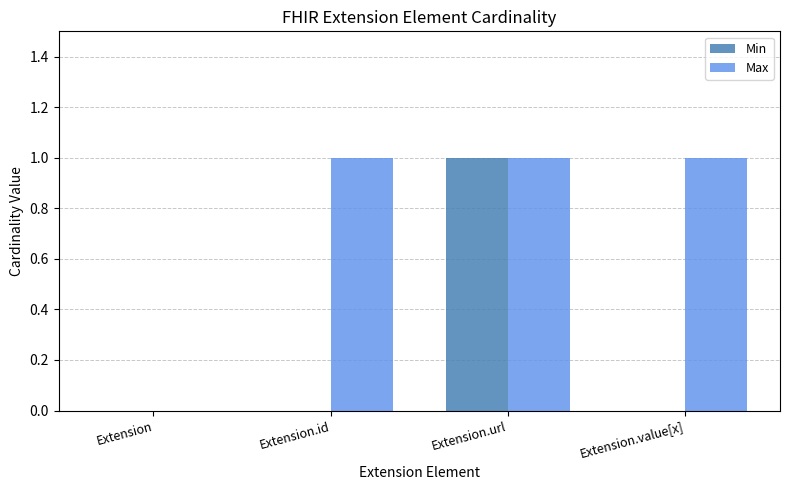

The value of Max at Extension.id is 2. True or false?

False